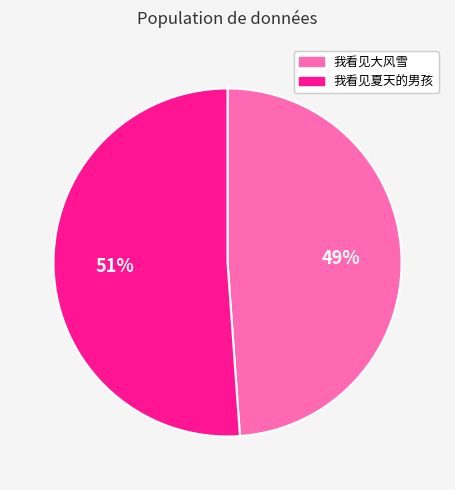

Between 我看见大风雪 and 我看见夏天的男孩, which is larger?

我看见夏天的男孩